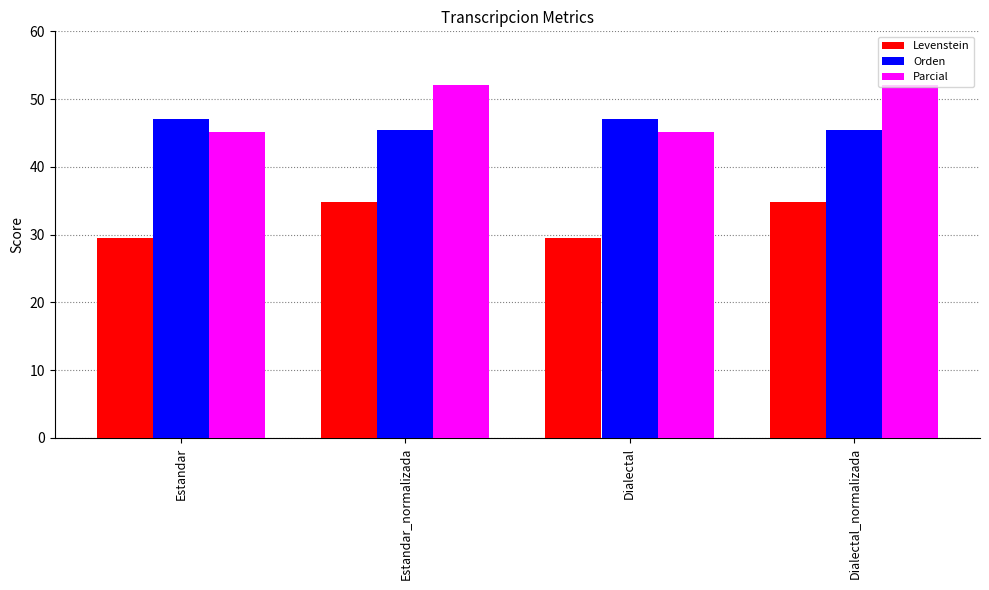

Which series changed the most between Estandar and Dialectal_normalizada?

Parcial